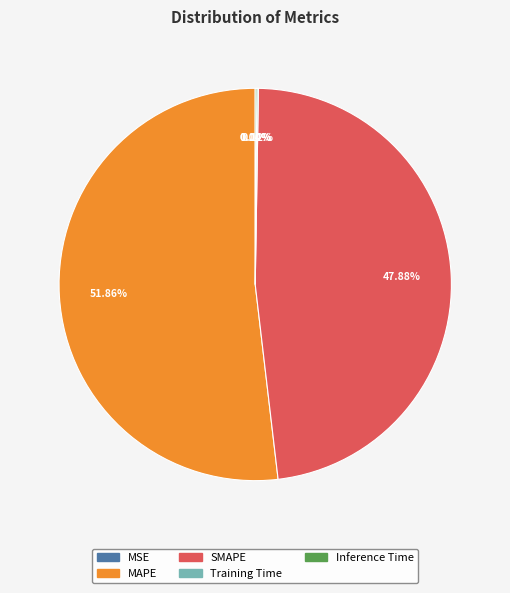

Which slice is the largest?

MAPE